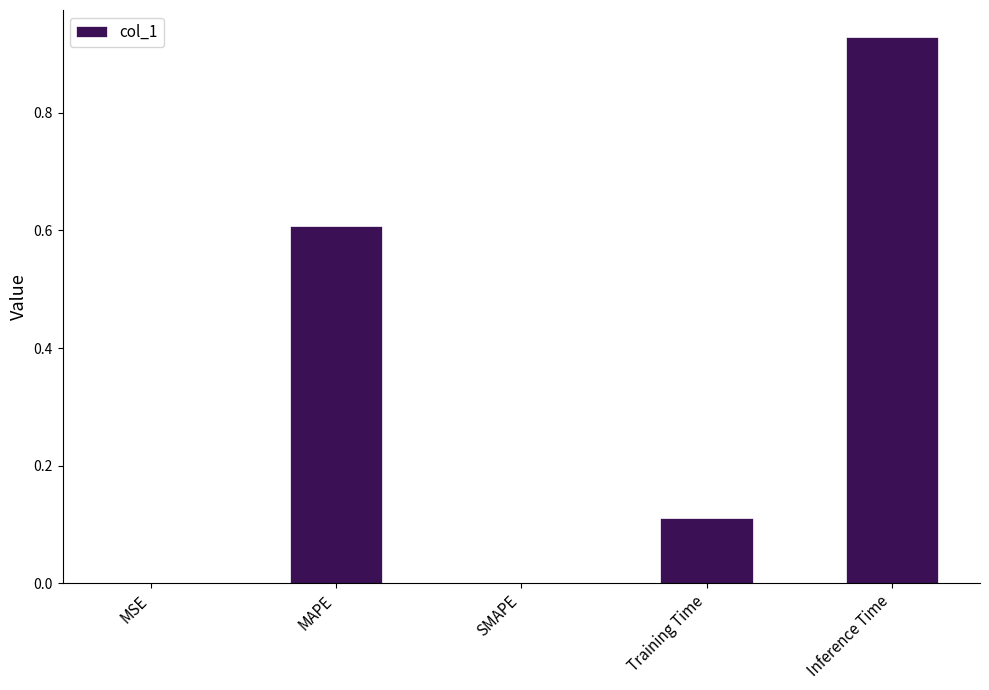

Which has a higher value, Inference Time or MSE?

Inference Time